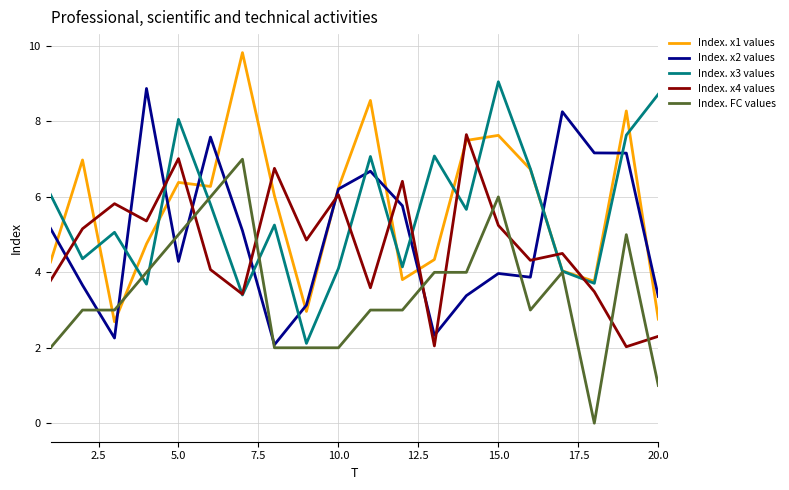

What is the sum of all Index. FC values values?

69.0